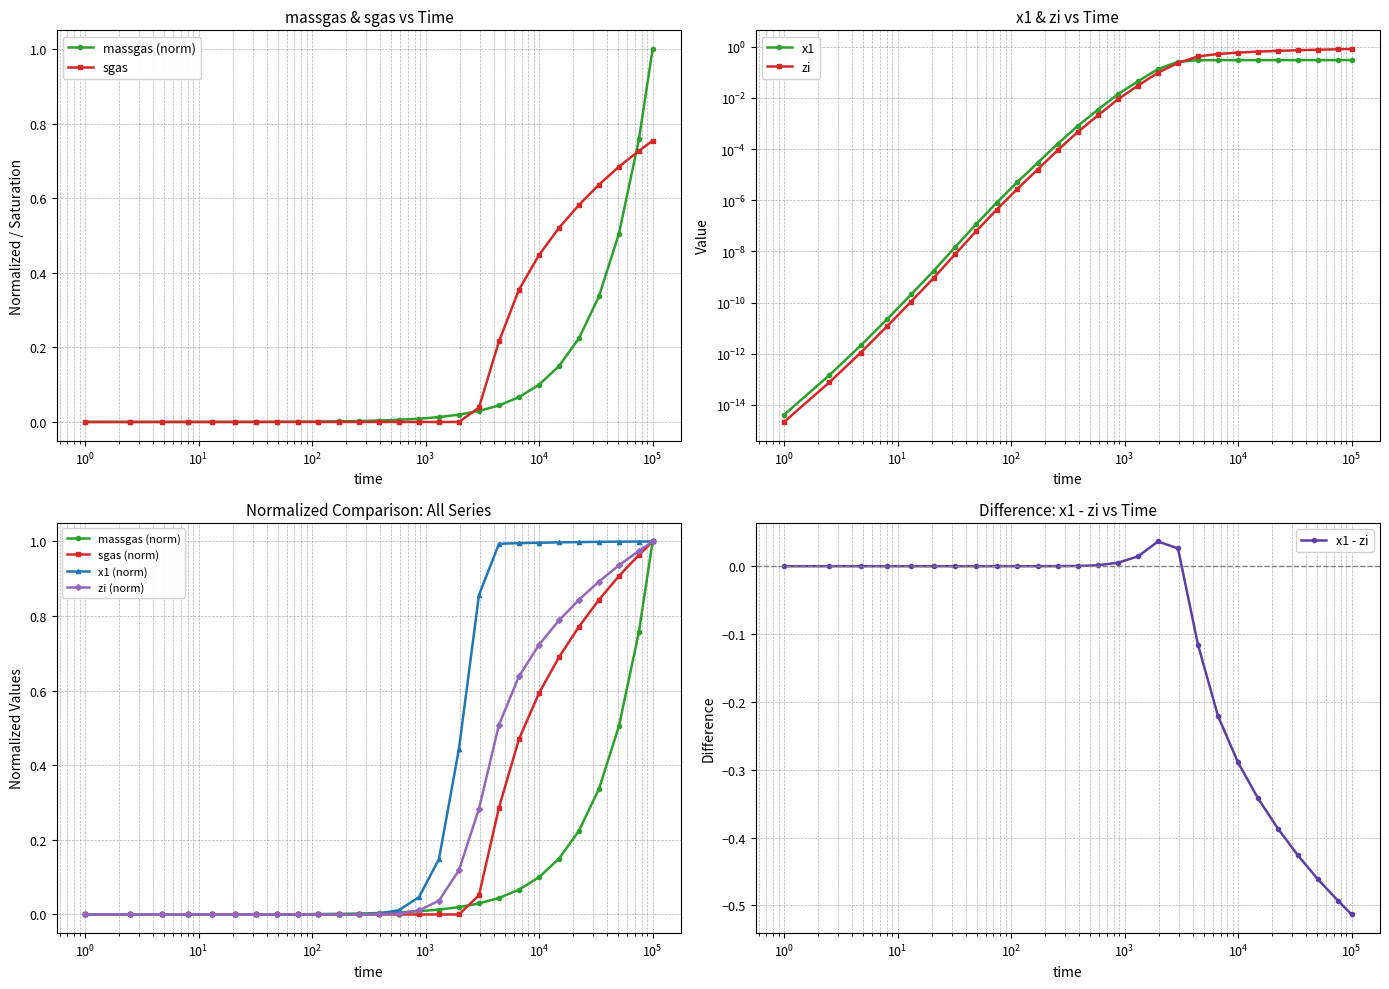

True or false: x1 - zi has more than 0 interior local peaks.

True